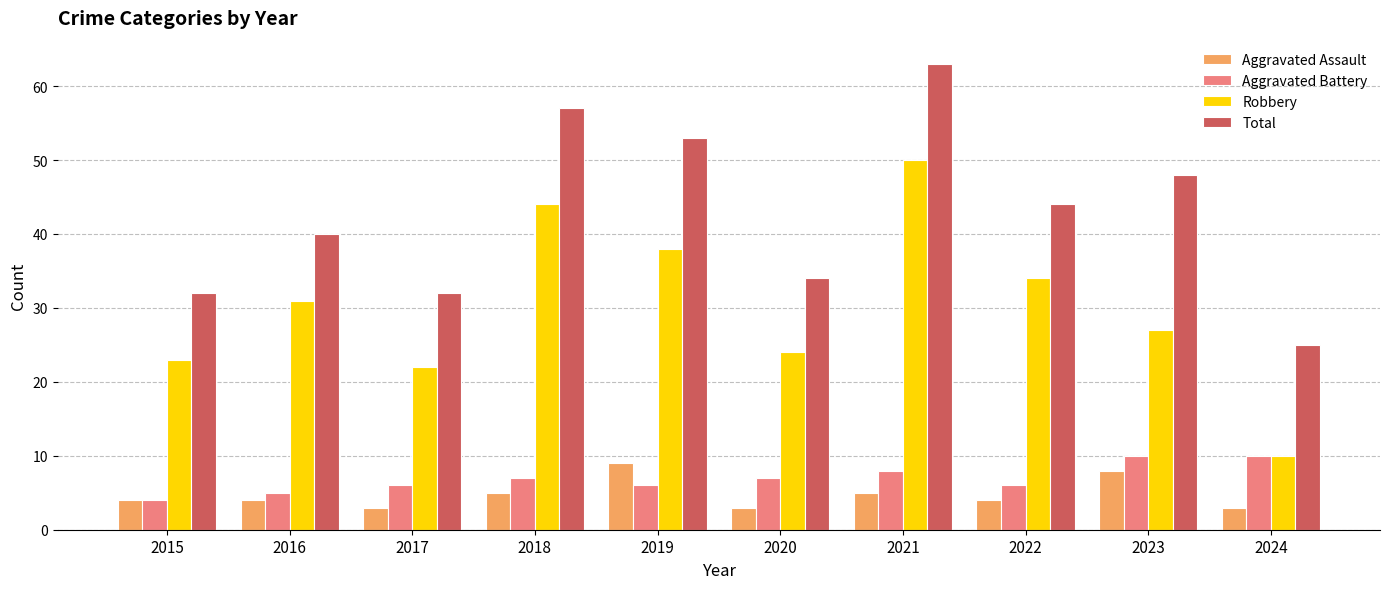

At 2020, list the series in order from largest to smallest.

Total, Robbery, Aggravated Battery, Aggravated Assault